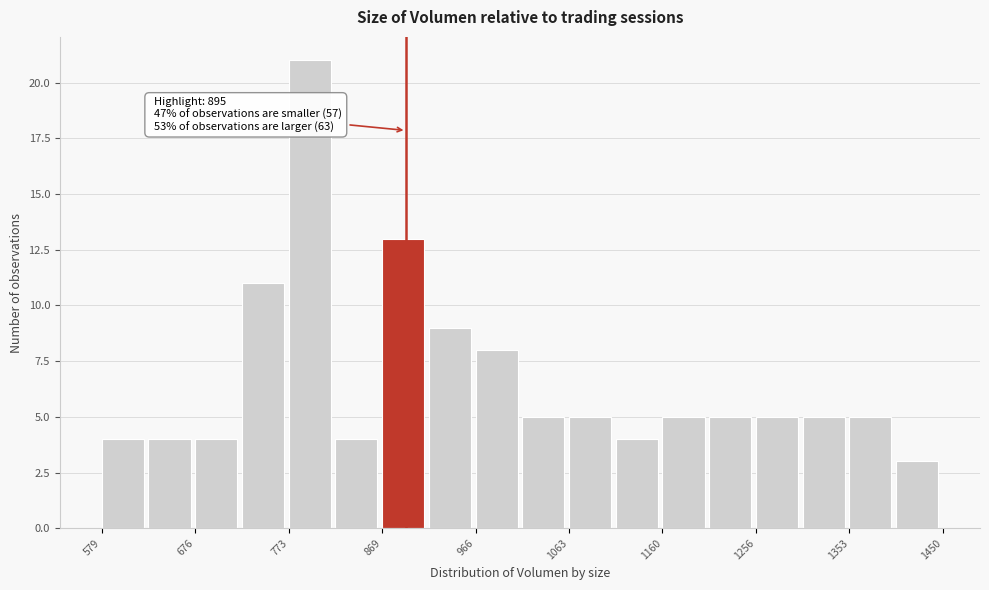

Over which range of the x-axis is the bar tallest?

770 to 820